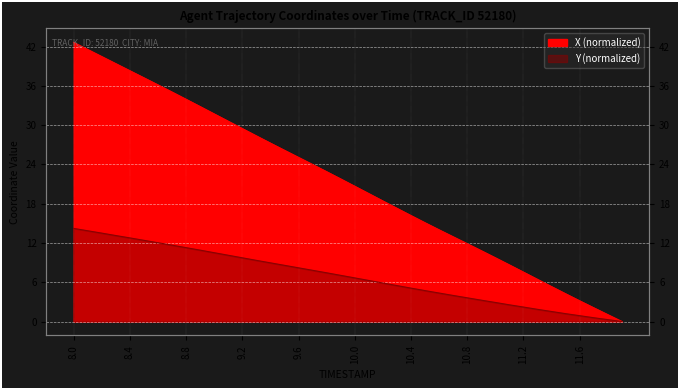

At which label does X first exceed 21?

8.0